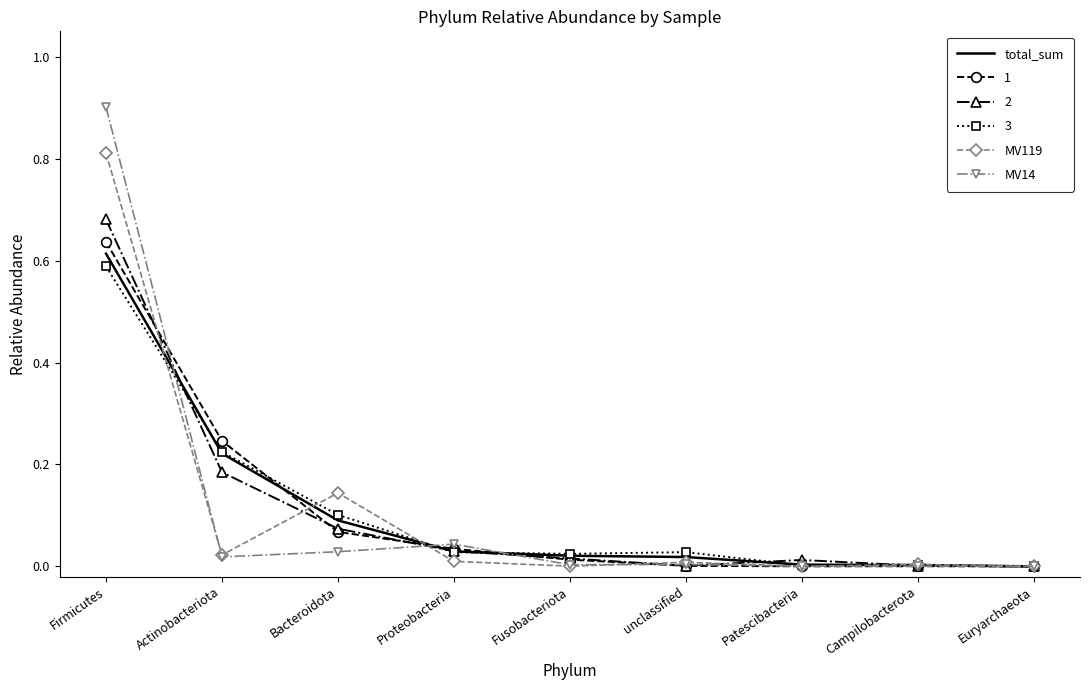

What are all the series names shown in the legend?

total_sum, 1, 2, 3, MV119, MV14